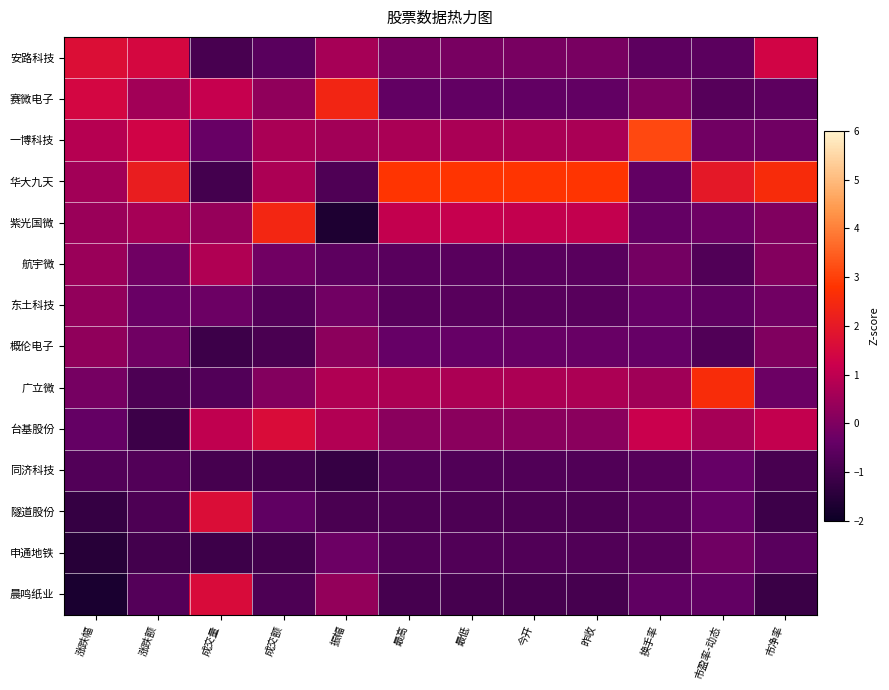

At how many categories does at least one series exceed 1?

12